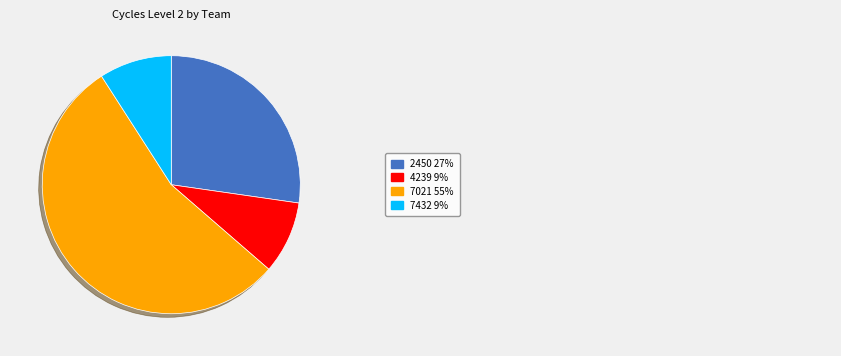

Is there a majority slice in this chart?

Yes